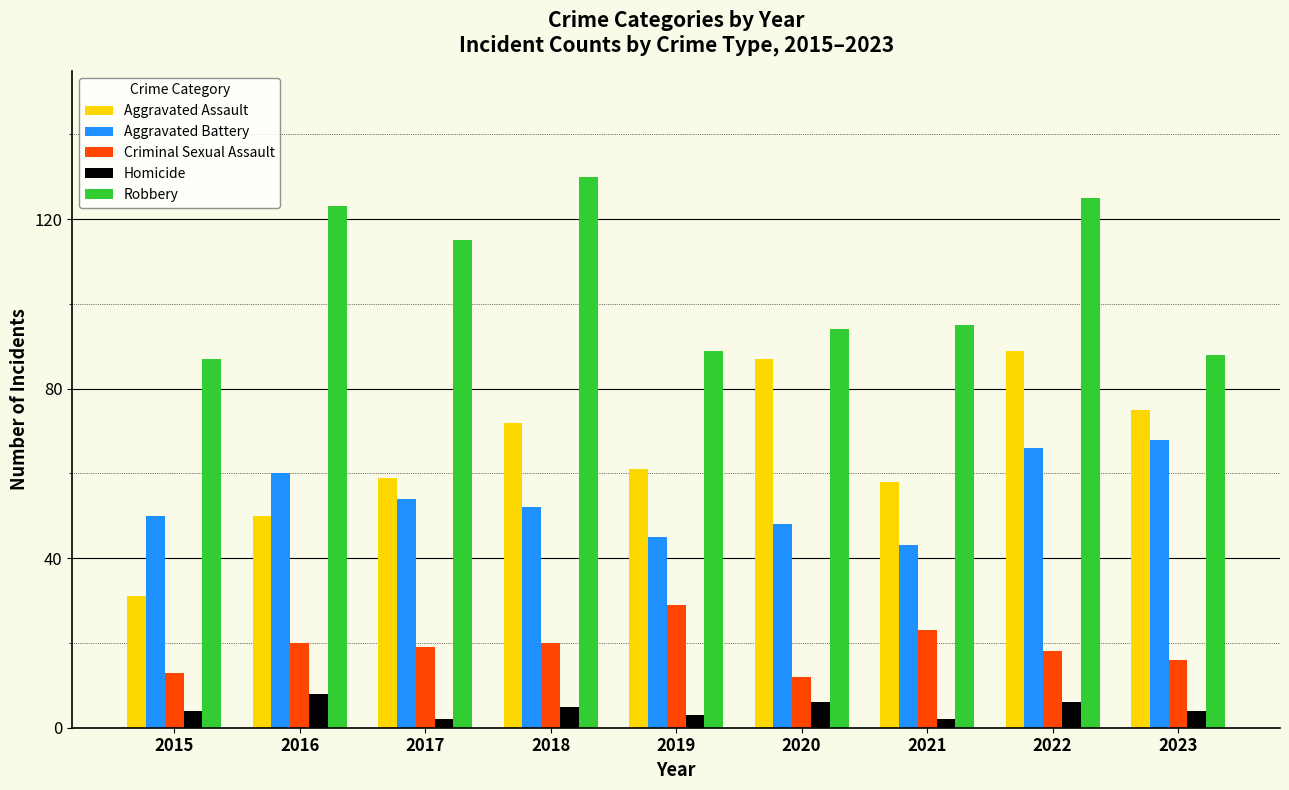

What is the total value across all series at 2019?

227